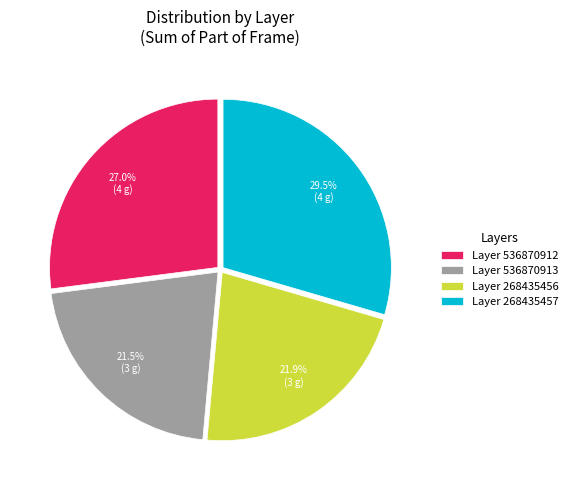

Is there a majority slice in this chart?

No